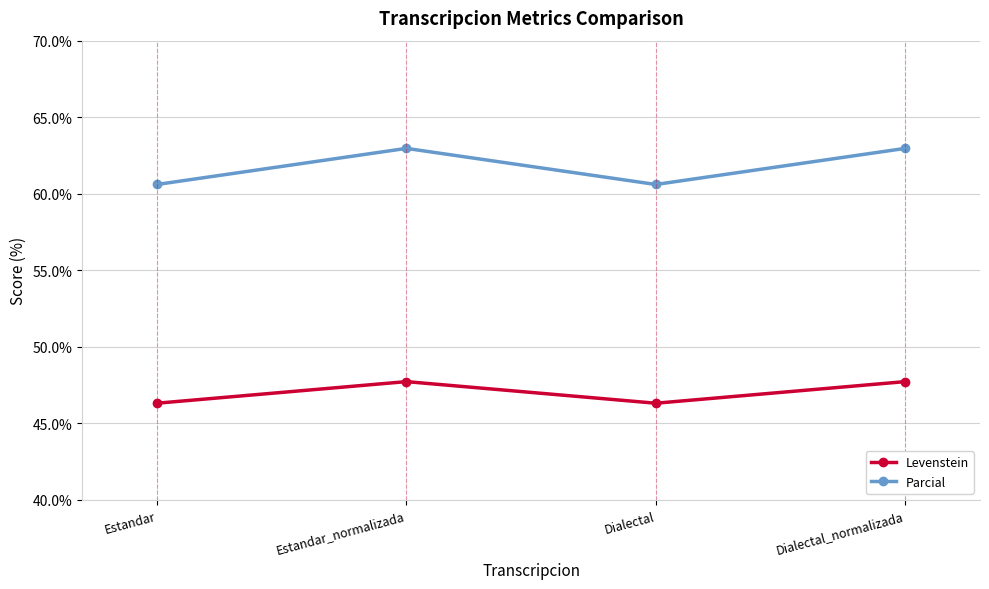

True or false: Parcial and Levenstein cross at least once.

False